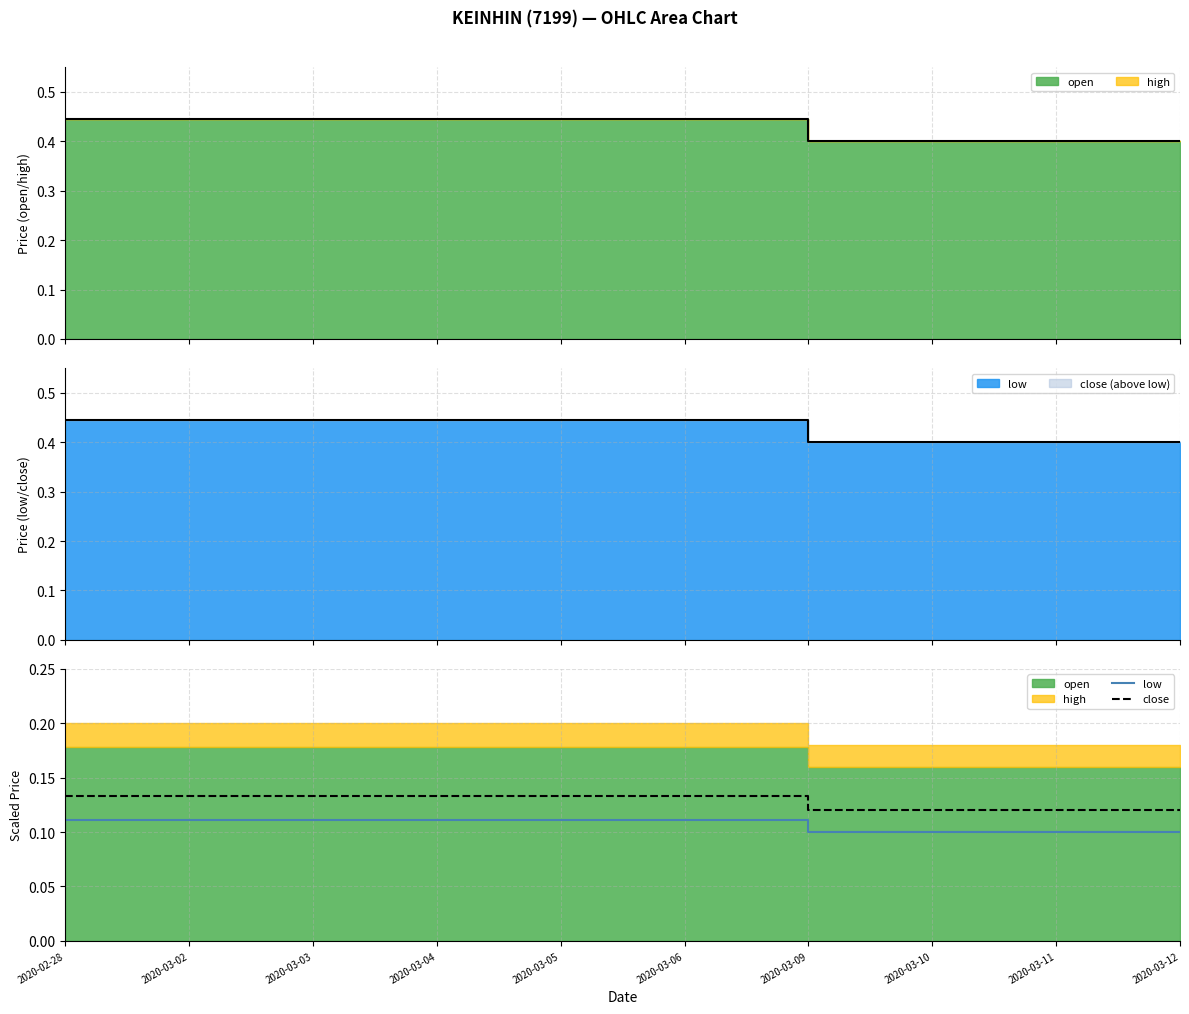

Which label corresponds to the smallest value in the chart?

2020-03-09